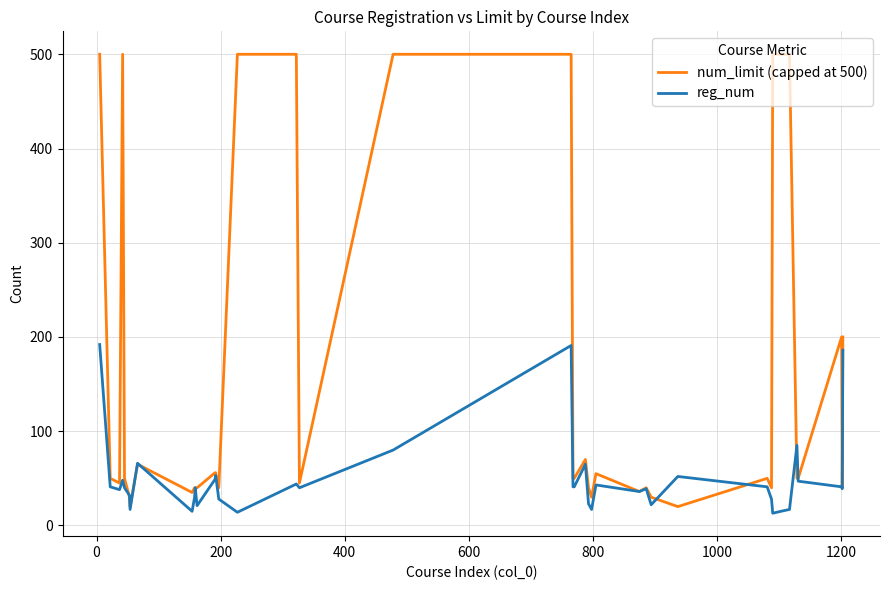

Rank the series by their average value, from lowest to highest.

reg_num, num_limit (capped at 500)